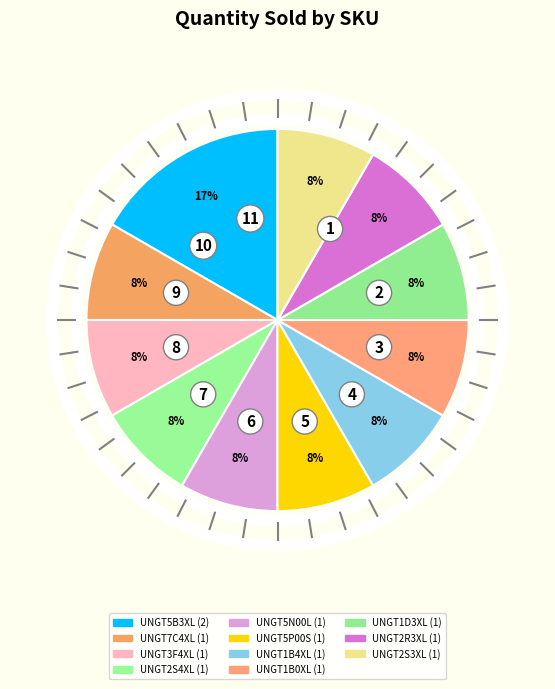

Which has a higher value, UNGT3F4XL or UNGT1B4XL?

UNGT3F4XL